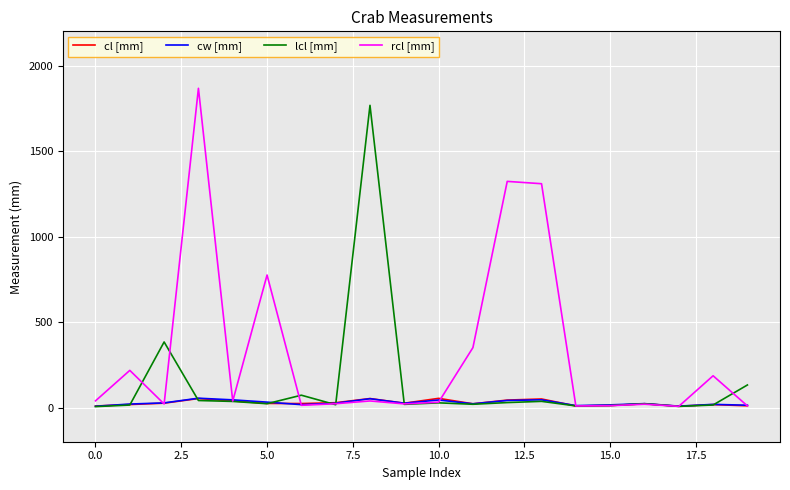

Which series ends up on top after the final intersection of lcl [mm] and rcl [mm]?

lcl [mm]